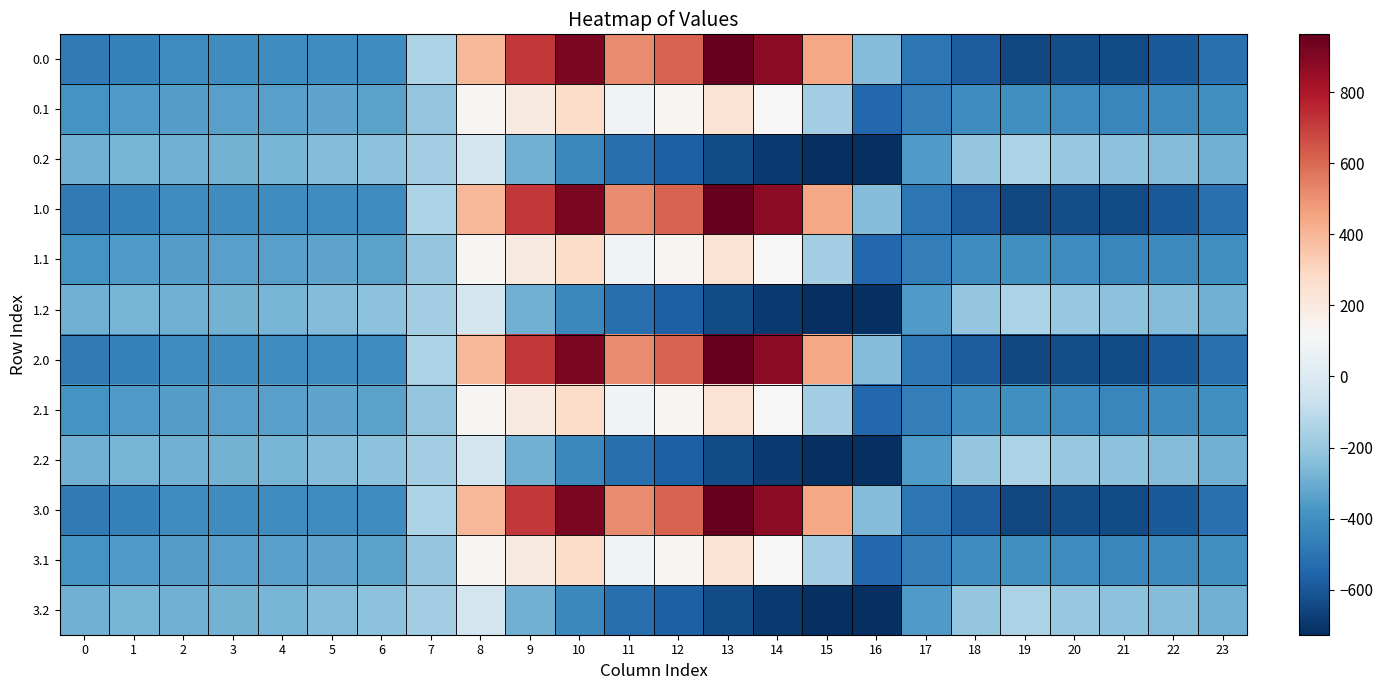

Count the number of data series in this chart.

12